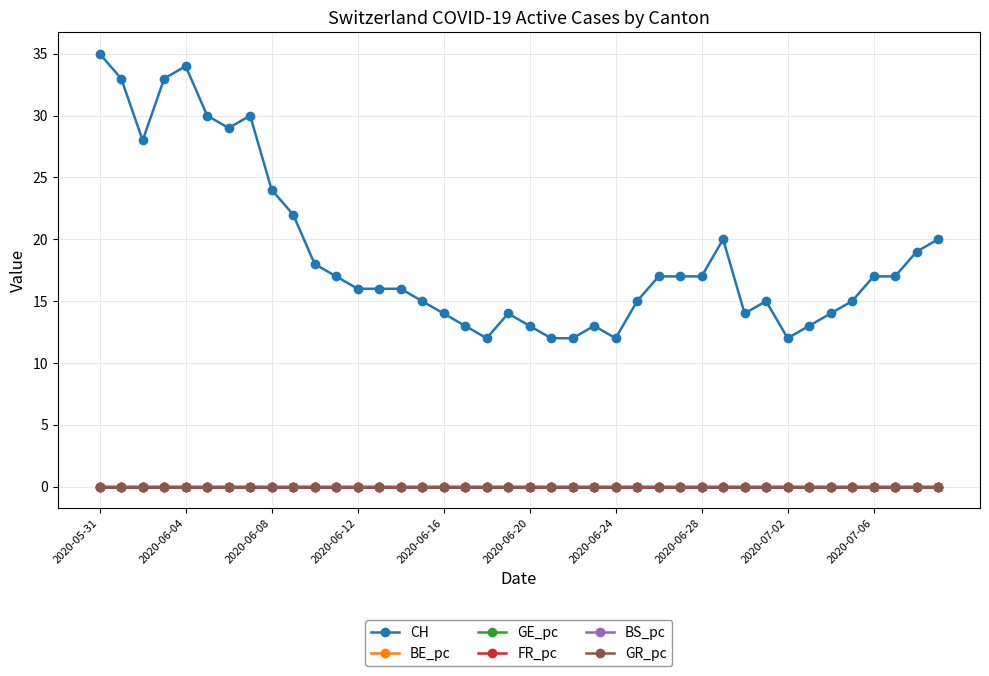

How many categories are shown in the chart?

40